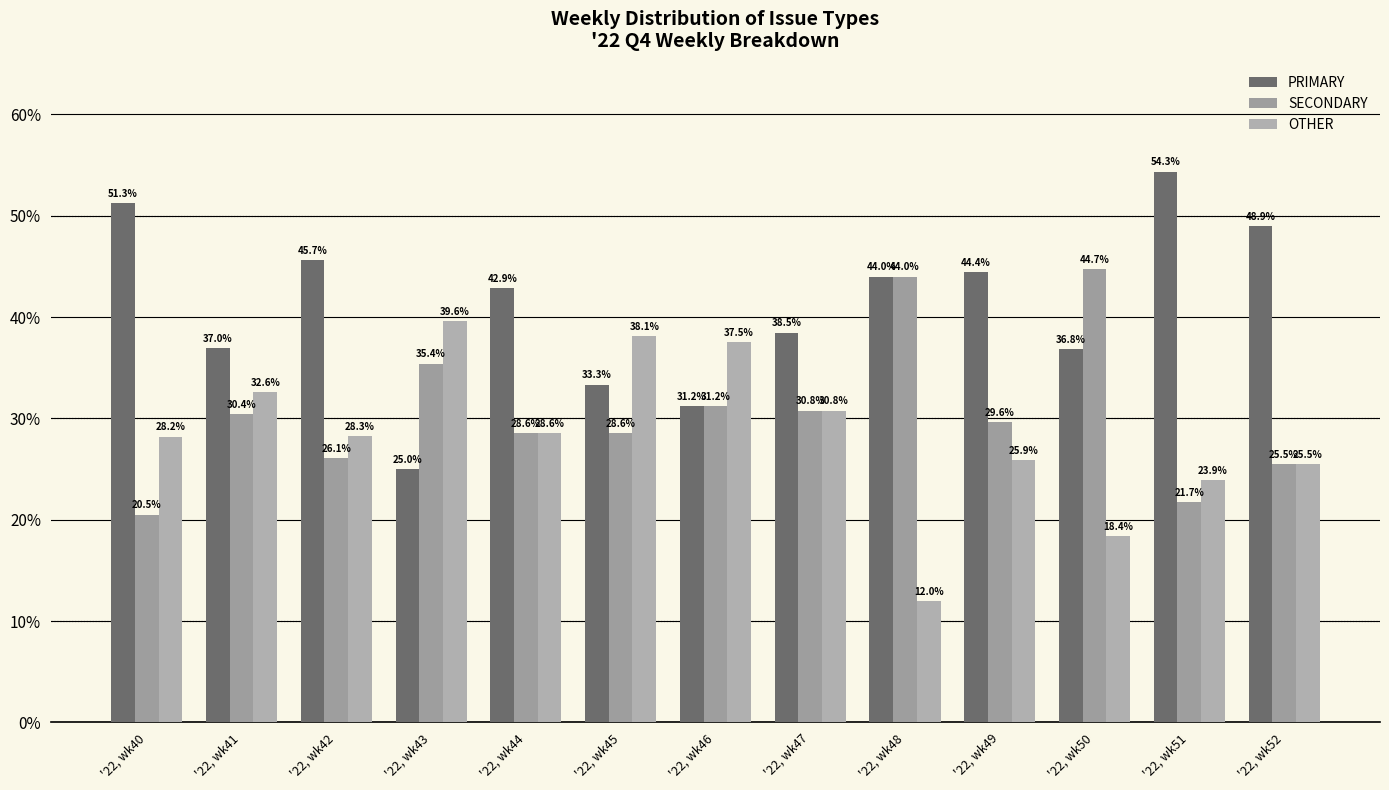

What is the total value across all series at '22, wk41?

100.0